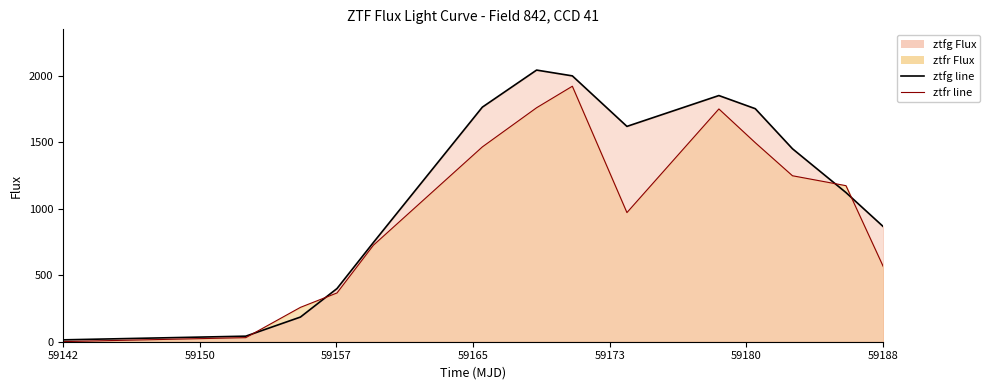

True or false: ztfg line has more than 2 interior local peaks.

False